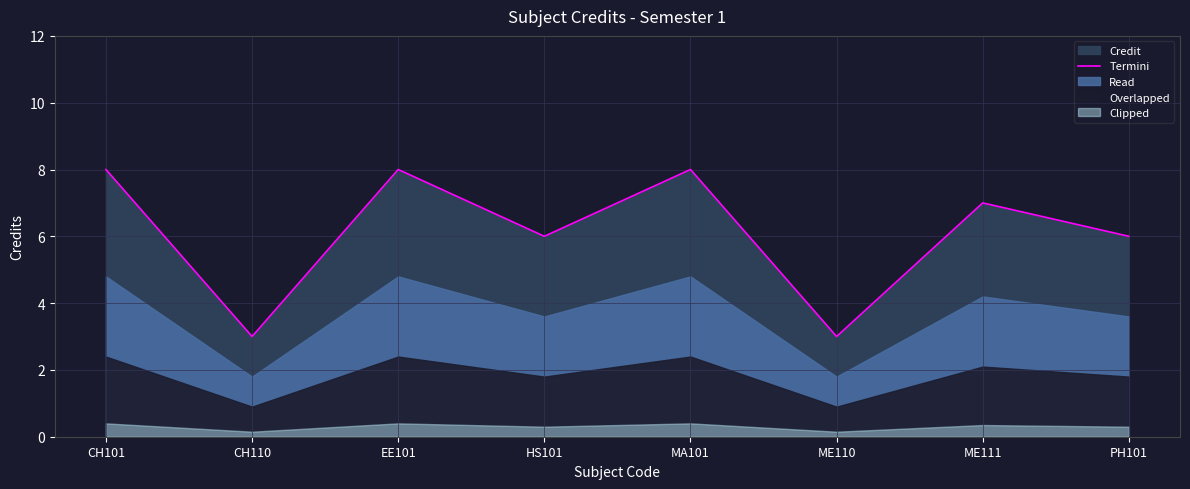

How many interior local valleys (lower than both neighbors) does the data have?

3